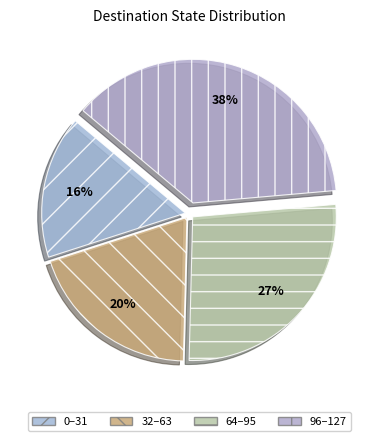

How many segments does this pie chart have?

4